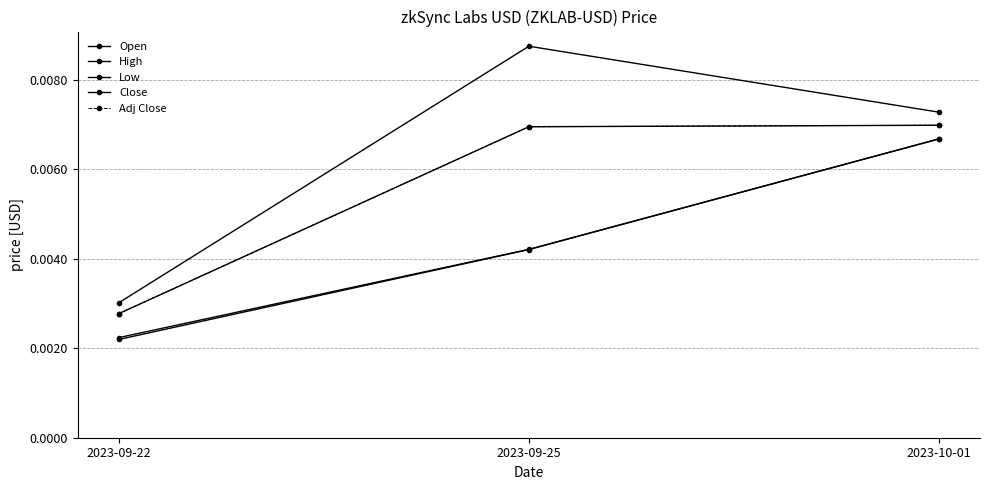

Does the chart have visible grid lines?

Yes